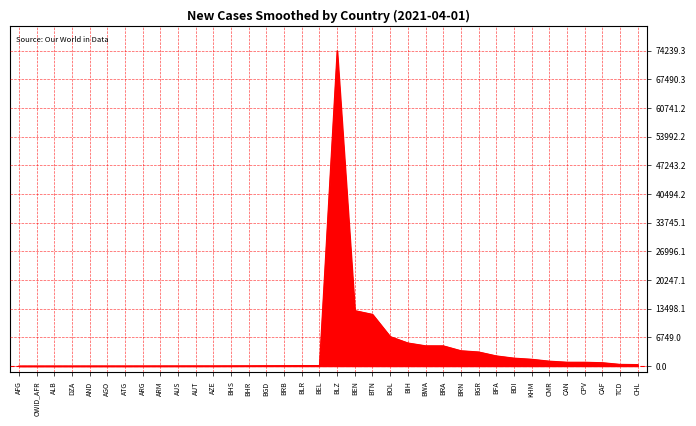

What is the change in value from BEN to BGR?

-9740.7